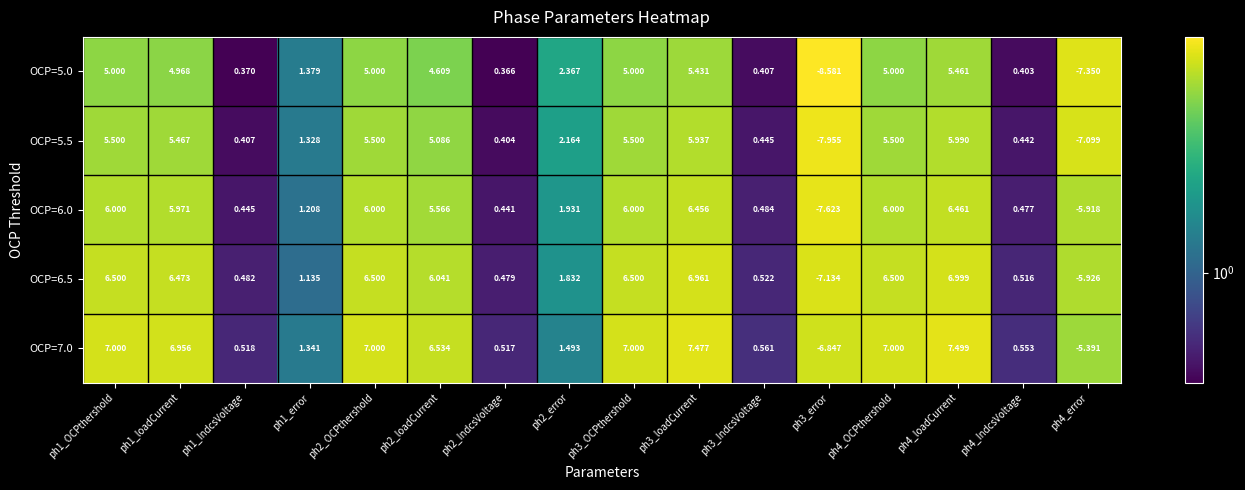

How many values in the OCP=6.0 series are below 5?

8